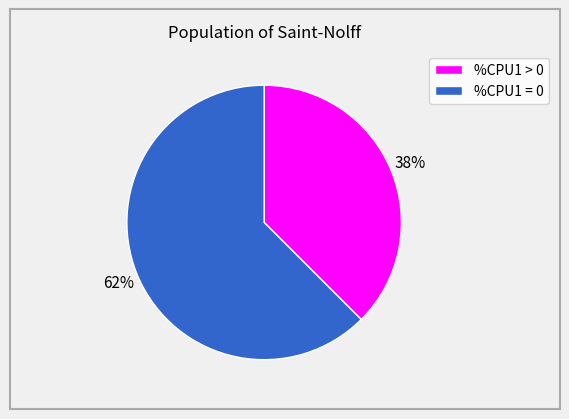

Does any single category account for the majority?

Yes